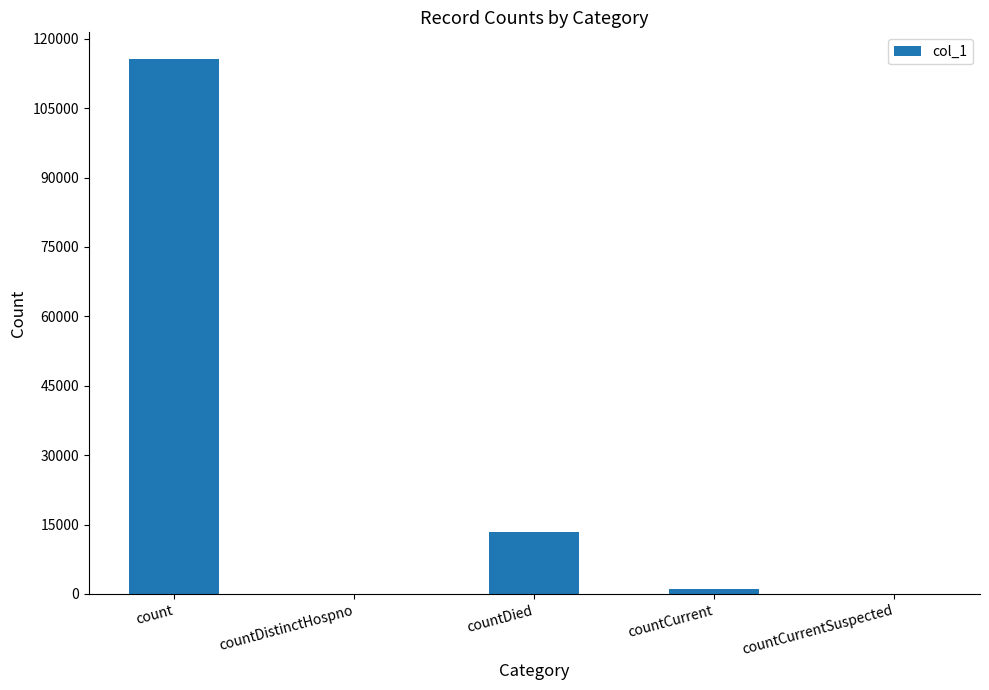

Which label corresponds to the largest value in the chart?

count